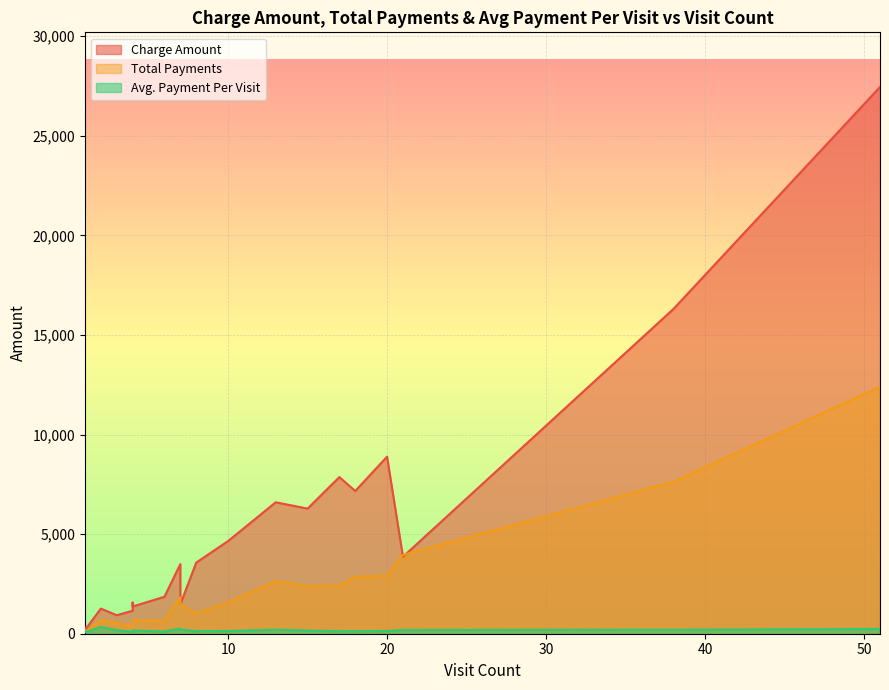

What is the minimum value shown in the chart?

75.0